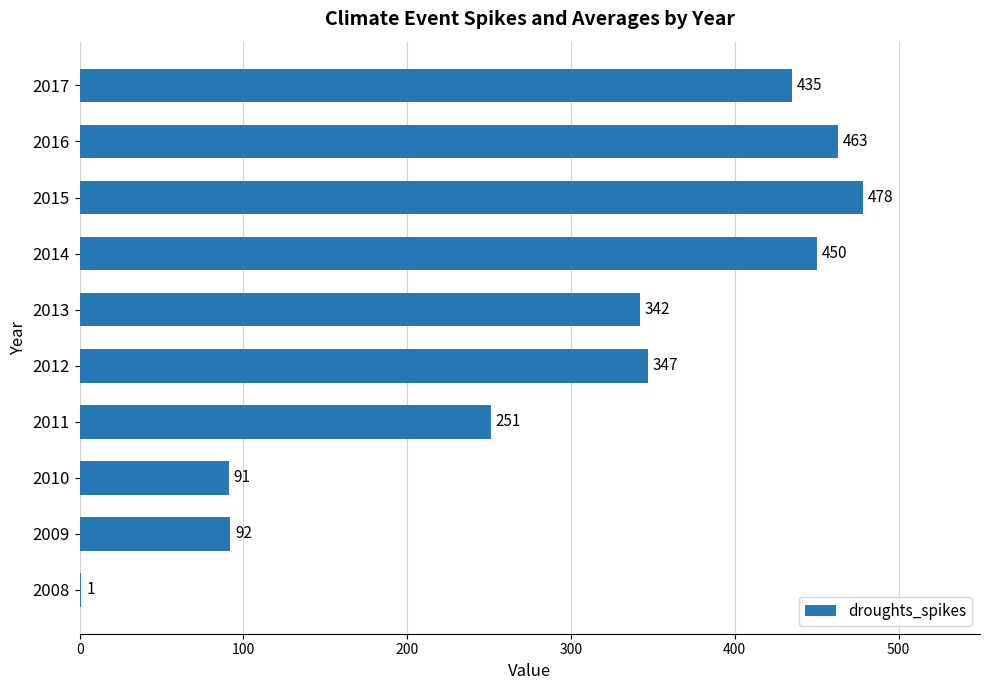

What is the greatest value displayed?

478